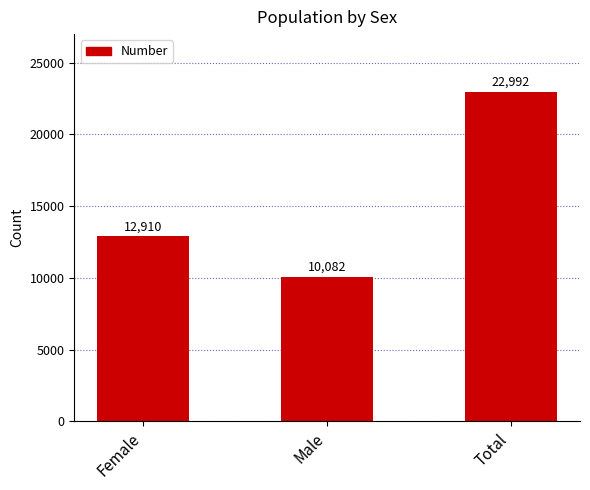

What is the label of the 3rd bar from the right?

Female